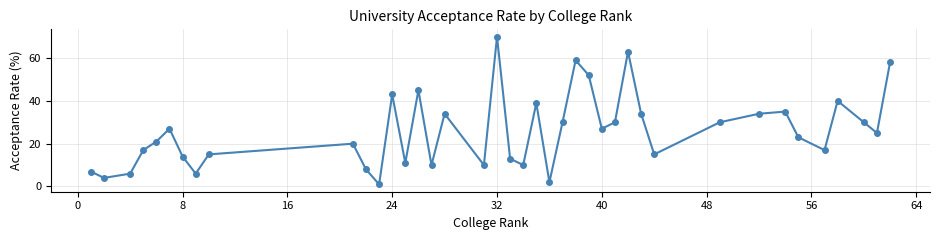

What is the sum of all values?

1035